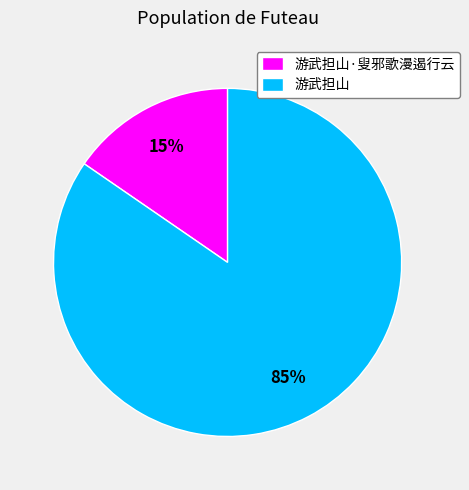

Rank the categories by value from highest to lowest.

游武担山, 游武担山·叟邪歌漫遏行云